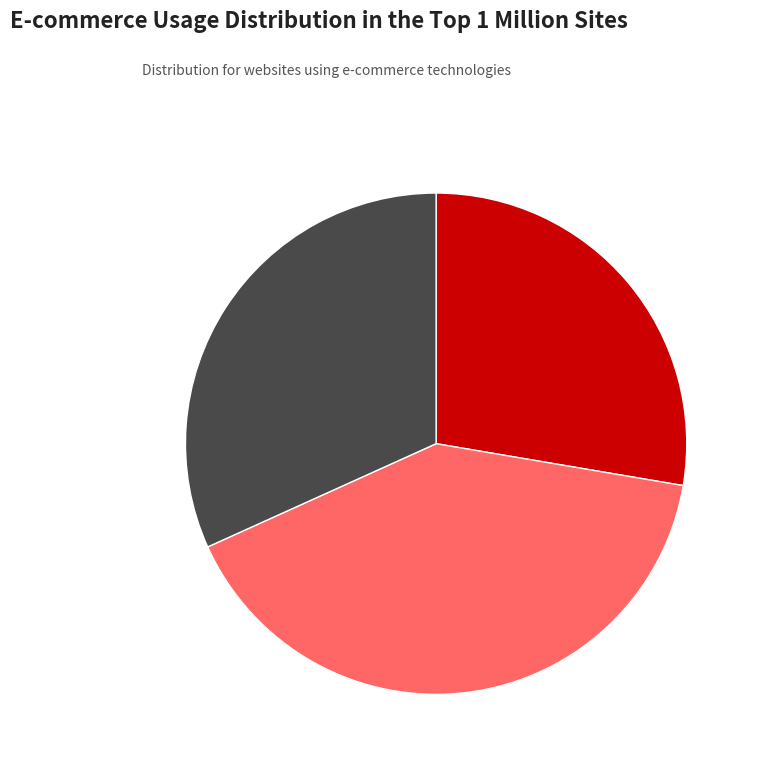

Rank the categories by value from lowest to highest.

in27, B11, B14